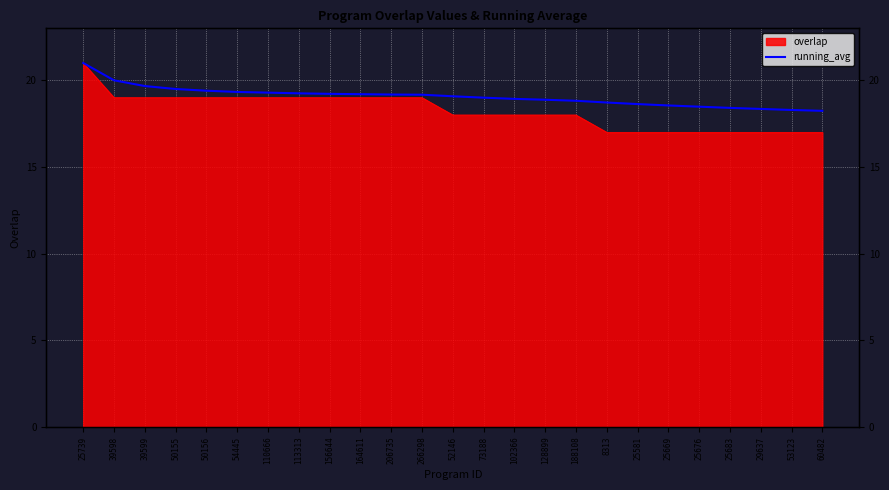

Which label corresponds to the smallest value in the chart?

60482